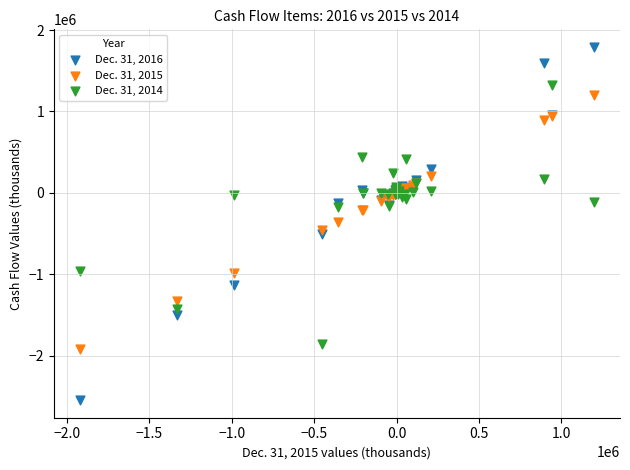

Which series contains the highest Y value?

Dec. 31, 2016